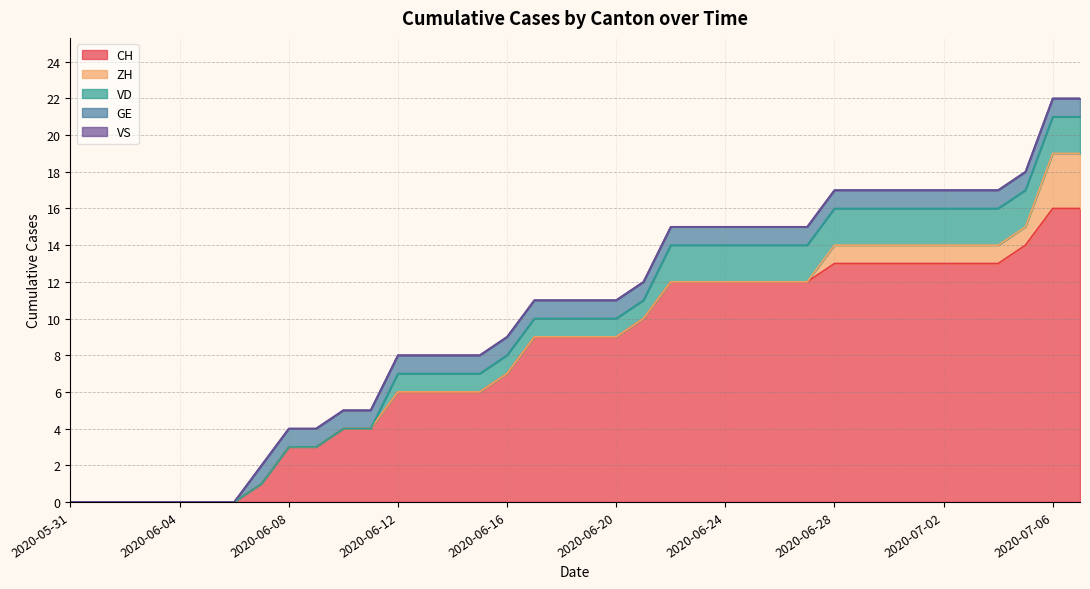

How many lines are shown in the chart?

5